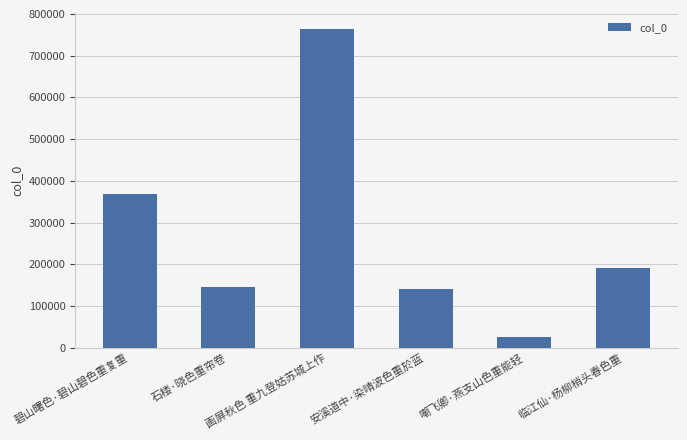

What is the label of the 4th bar from the right?

画屏秋色 重九登姑苏城上作